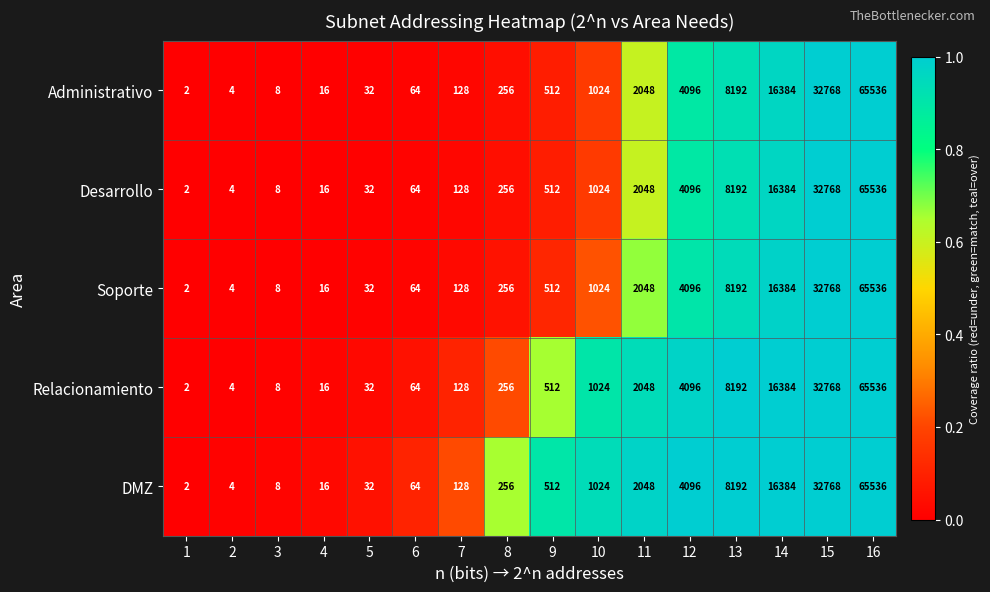

What is the total value across all series at 14?

81920